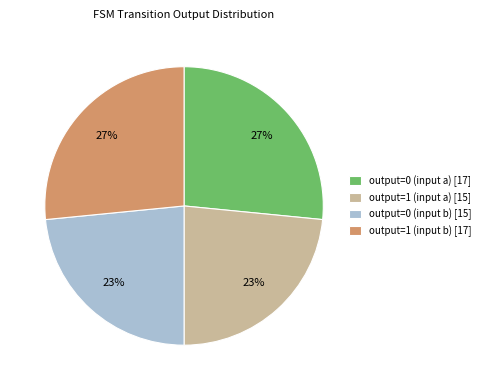

Does any single category account for the majority?

No